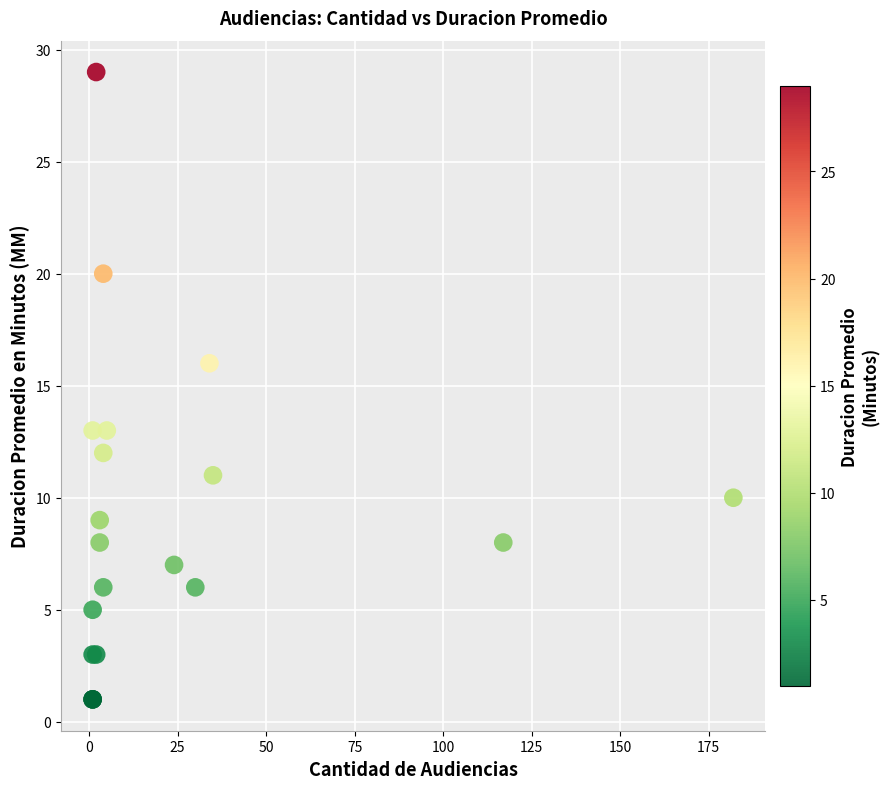

What Y value in the scatter plot is closest to 15?

16